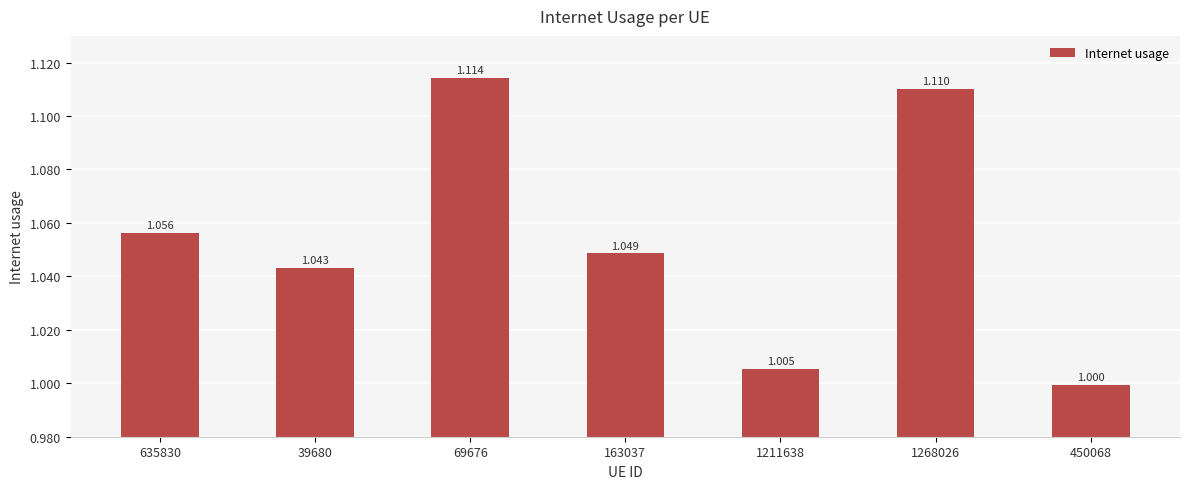

Reading left to right, transcribe all the data shown in this chart.

1.1	1.0	1.1	1.0	1.0	1.1	1.0